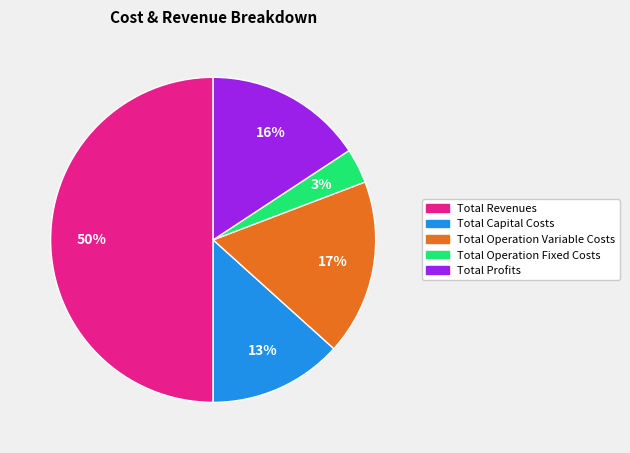

Is it true that Total Operation Variable Costs is 17% of the pie?

True